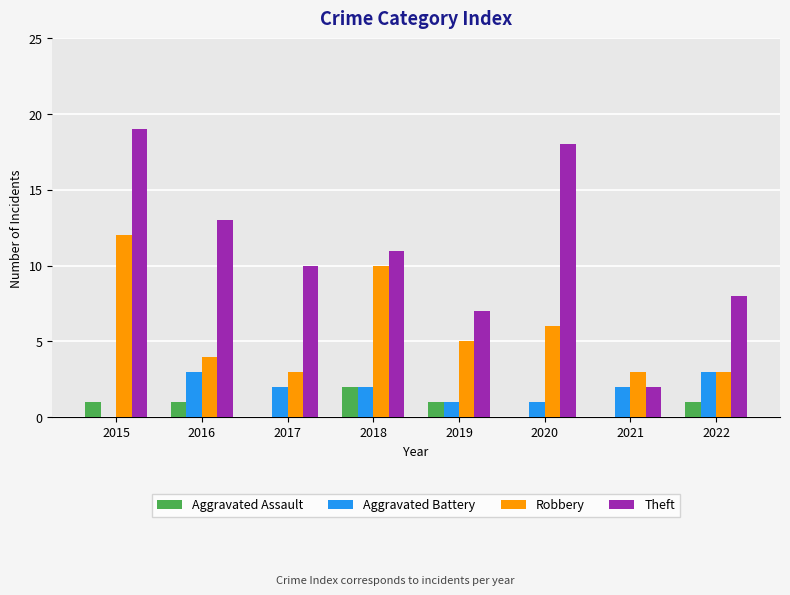

At which category does the chart reach its peak across all series?

2015